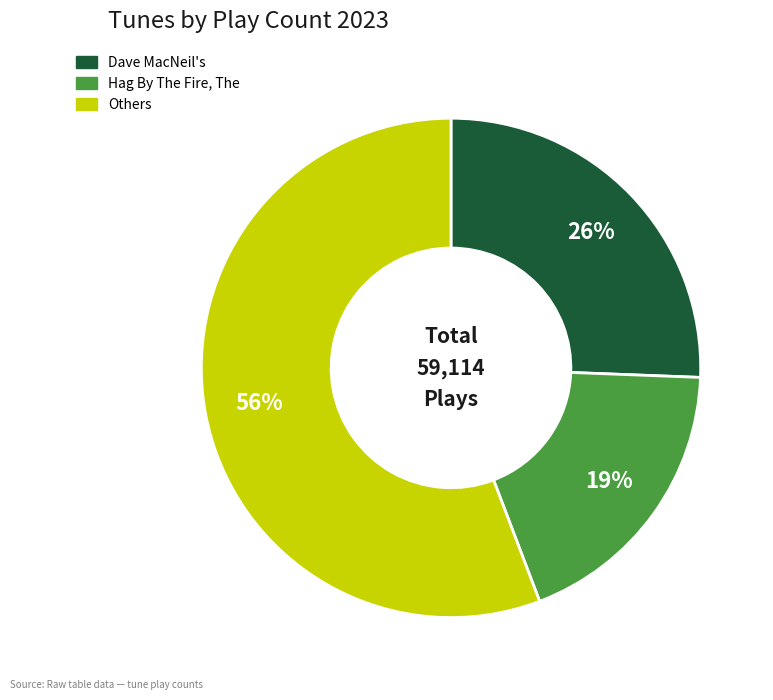

To the nearest percent, what is the average slice percentage?

33%